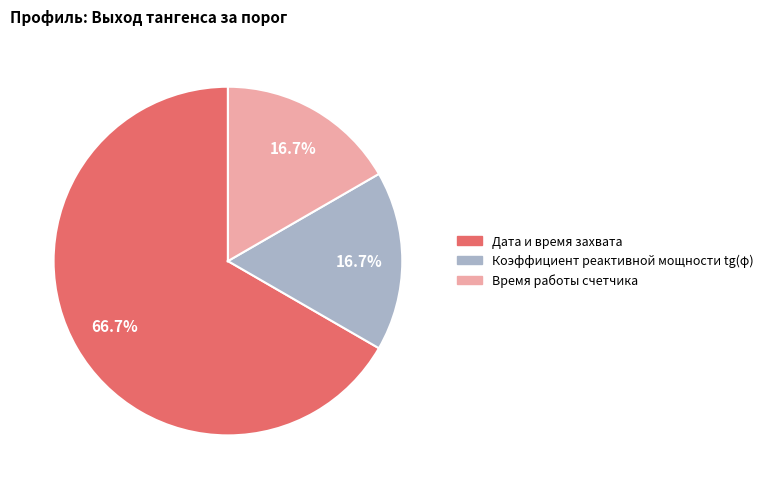

To the nearest percent, what is the average slice percentage?

33%